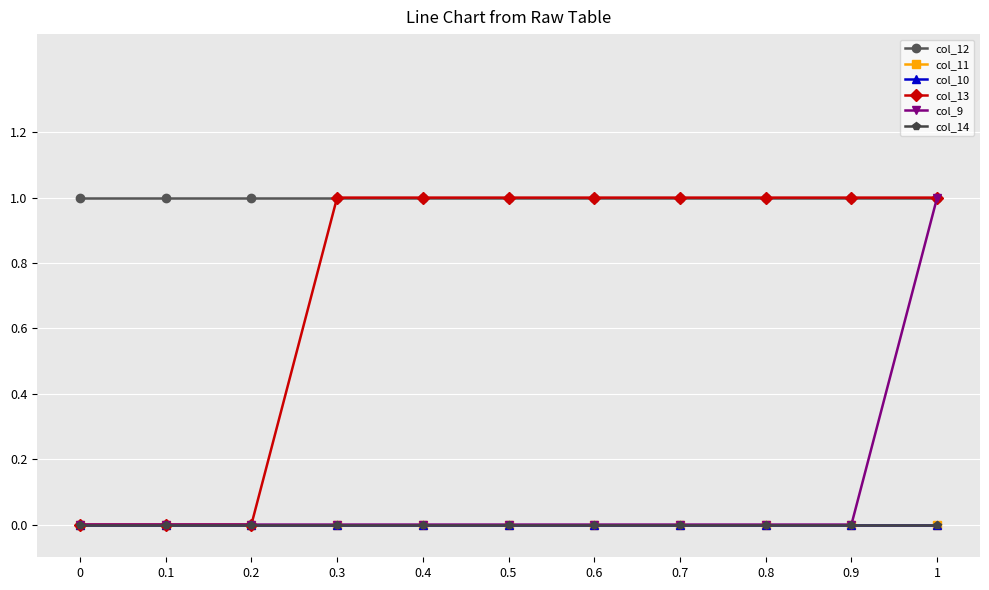

Rank the series by their maximum value, from highest to lowest.

col_12, col_13, col_9, col_11, col_10, col_14